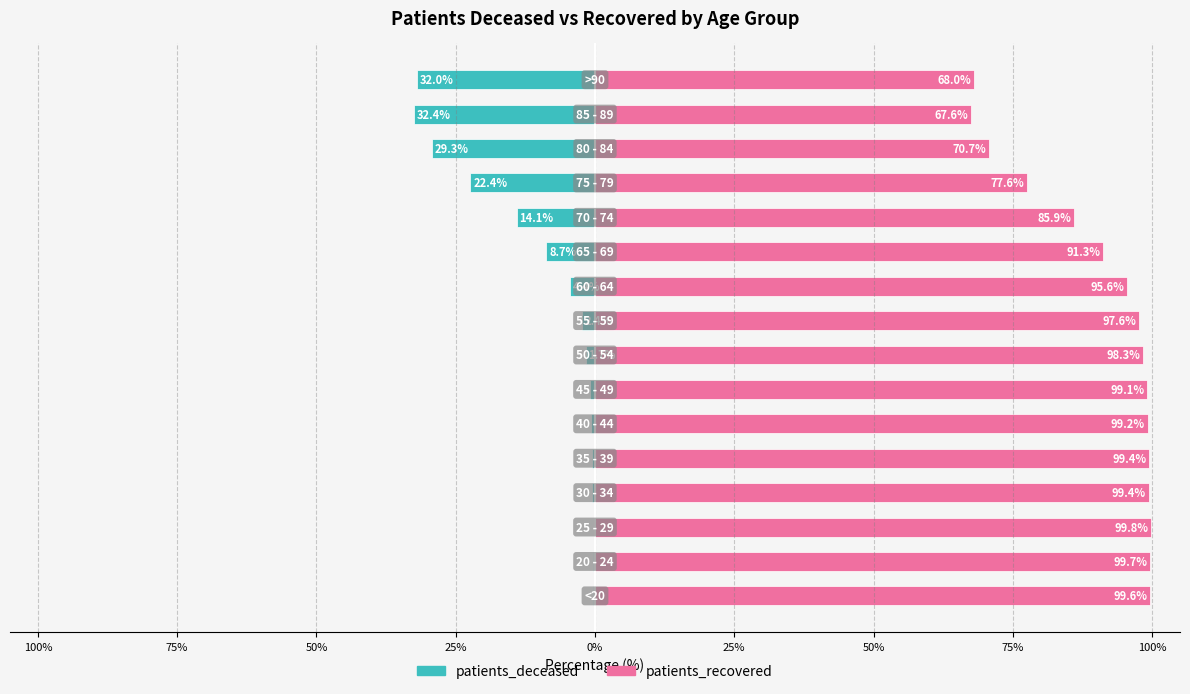

How many bars are there in total?

32